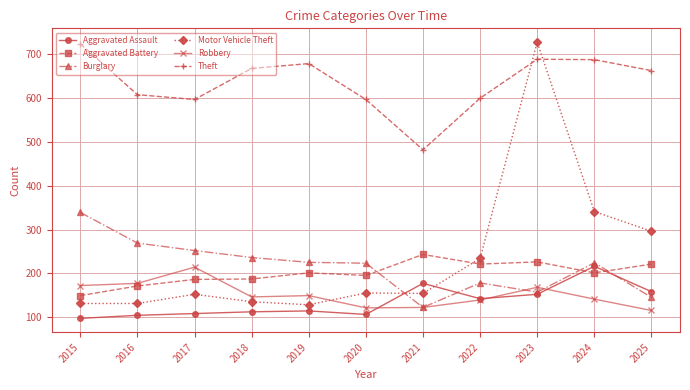

True or false: Theft and Motor Vehicle Theft intersect in this chart.

True